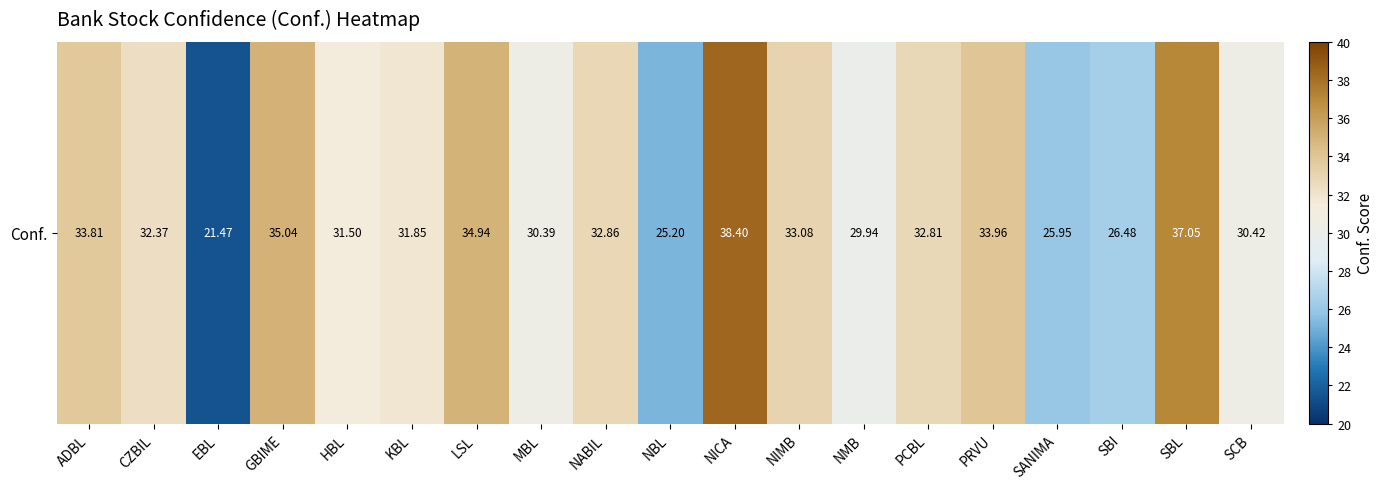

Reading left to right, transcribe all the data shown in this chart.

ADBL=33.8	CZBIL=32.4	EBL=21.5	GBIME=35.0	HBL=31.5	KBL=31.9	LSL=34.9	MBL=30.4	NABIL=32.9	NBL=25.2	NICA=38.4	NIMB=33.1	NMB=29.9	PCBL=32.8	PRVU=34.0	SANIMA=25.9	SBI=26.5	SBL=37.0	SCB=30.4